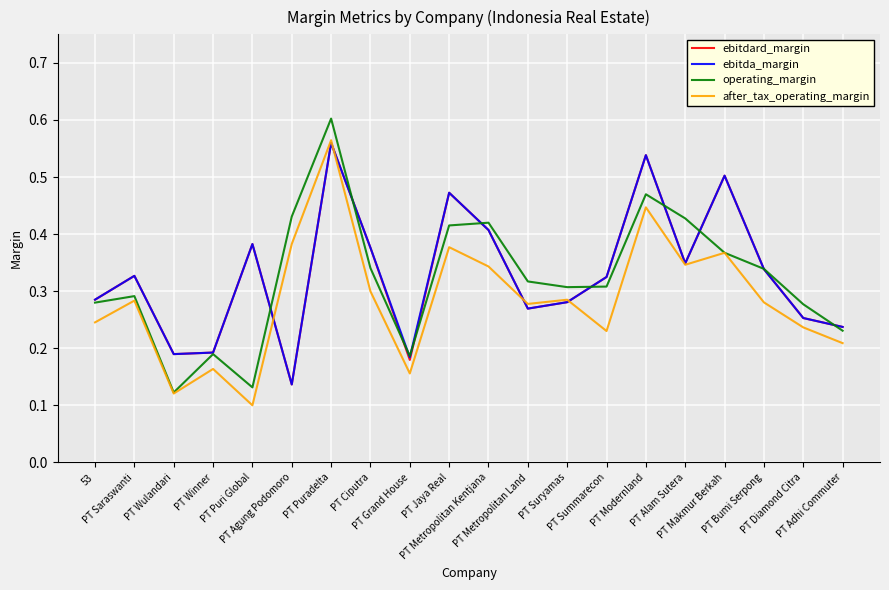

Which category has the highest value across all series?

PT Puradelta